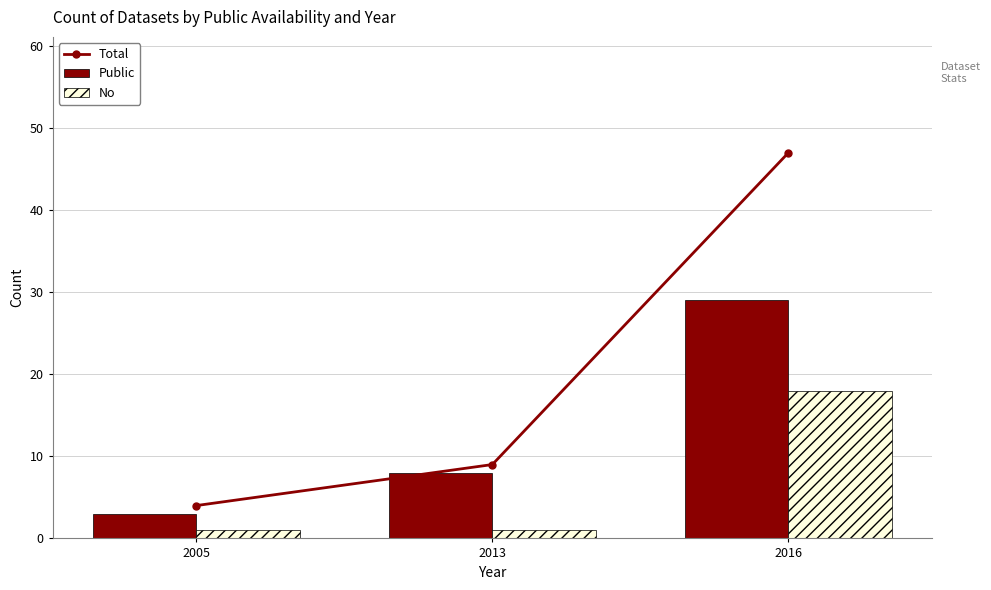

What is the lowest value of the Public series?

3